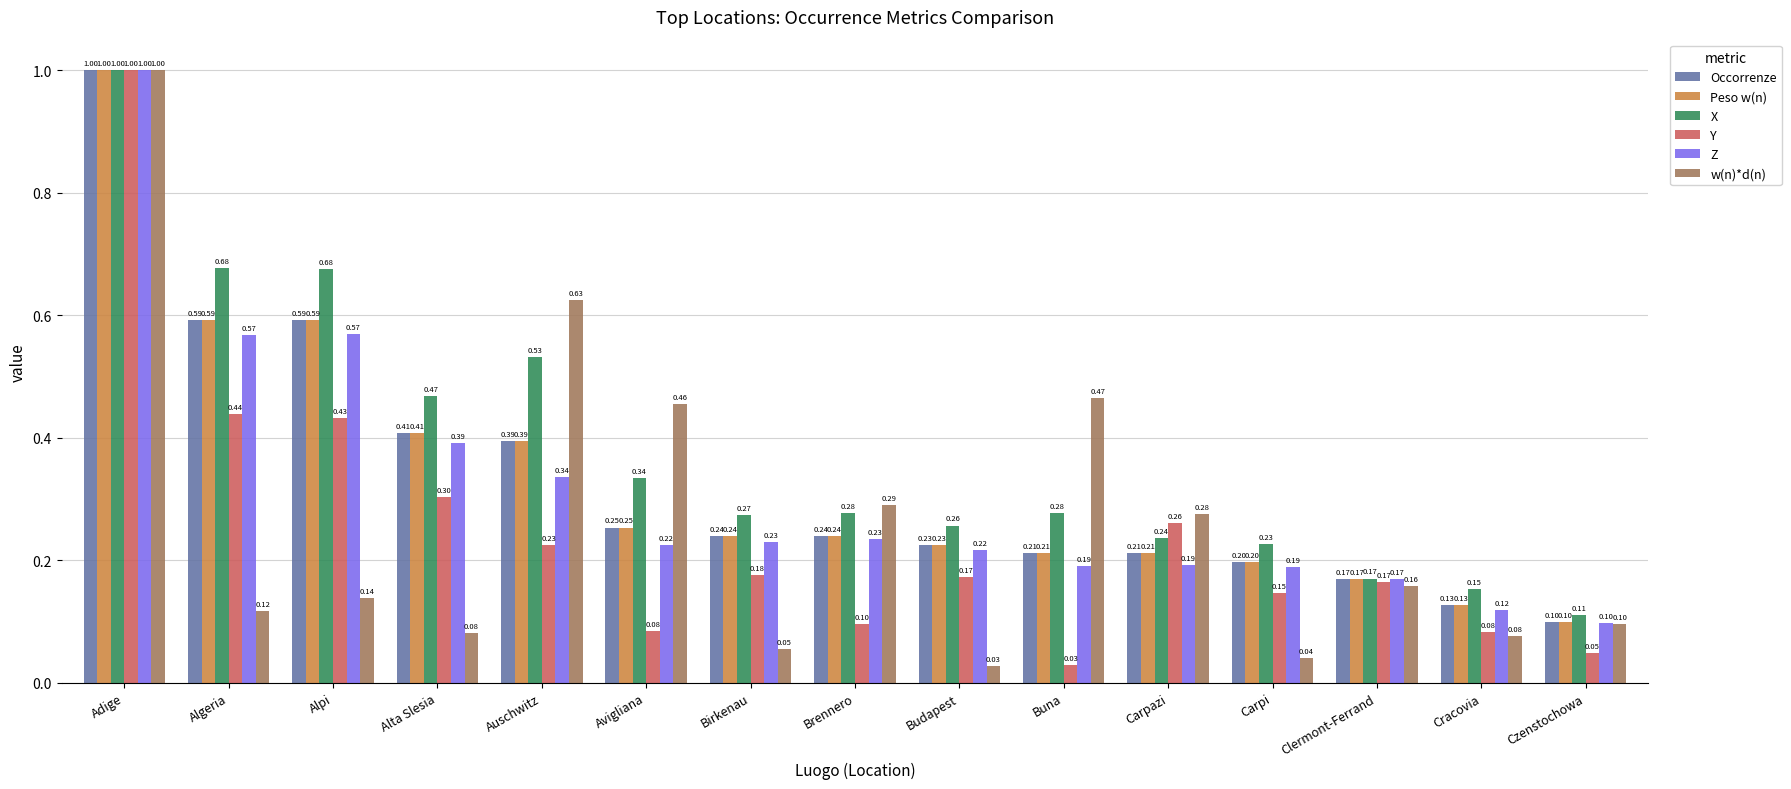

Which series has the largest total across all categories?

X